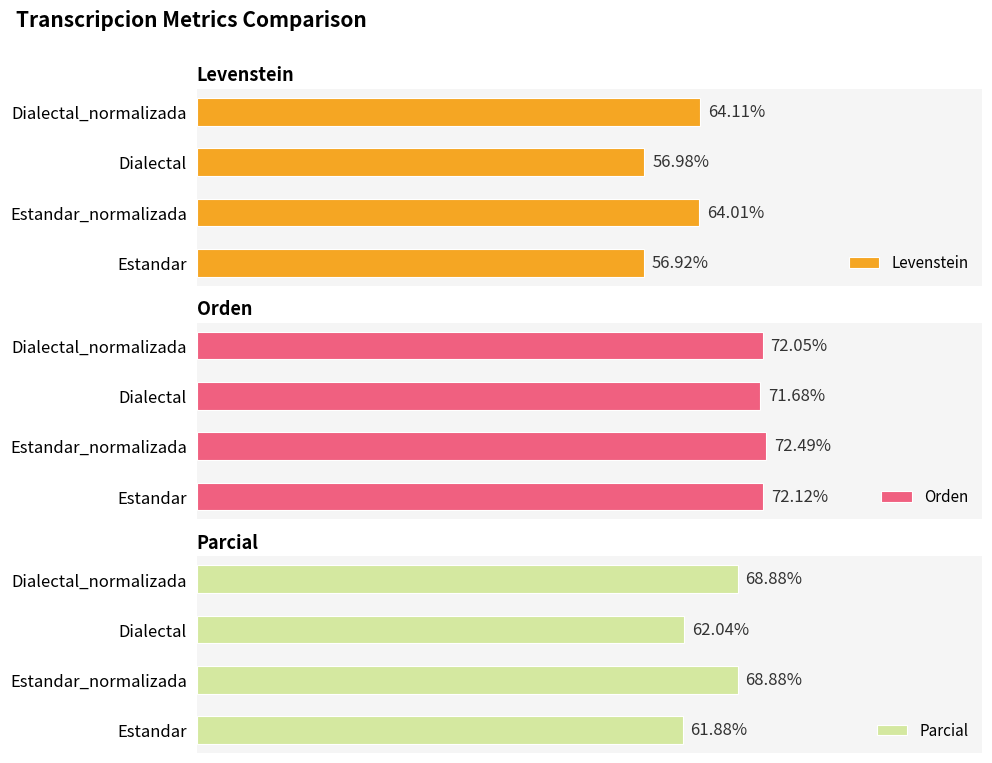

Which category has the highest value in the Levenstein series?

Dialectal_normalizada